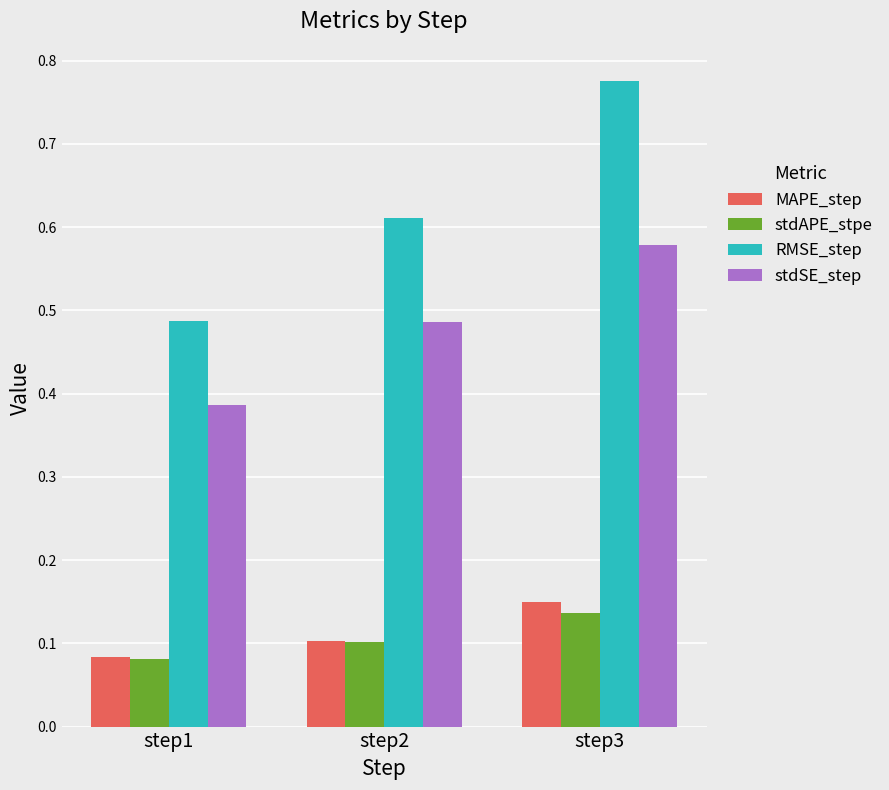

Which series changed the most between step2 and step3?

RMSE_step